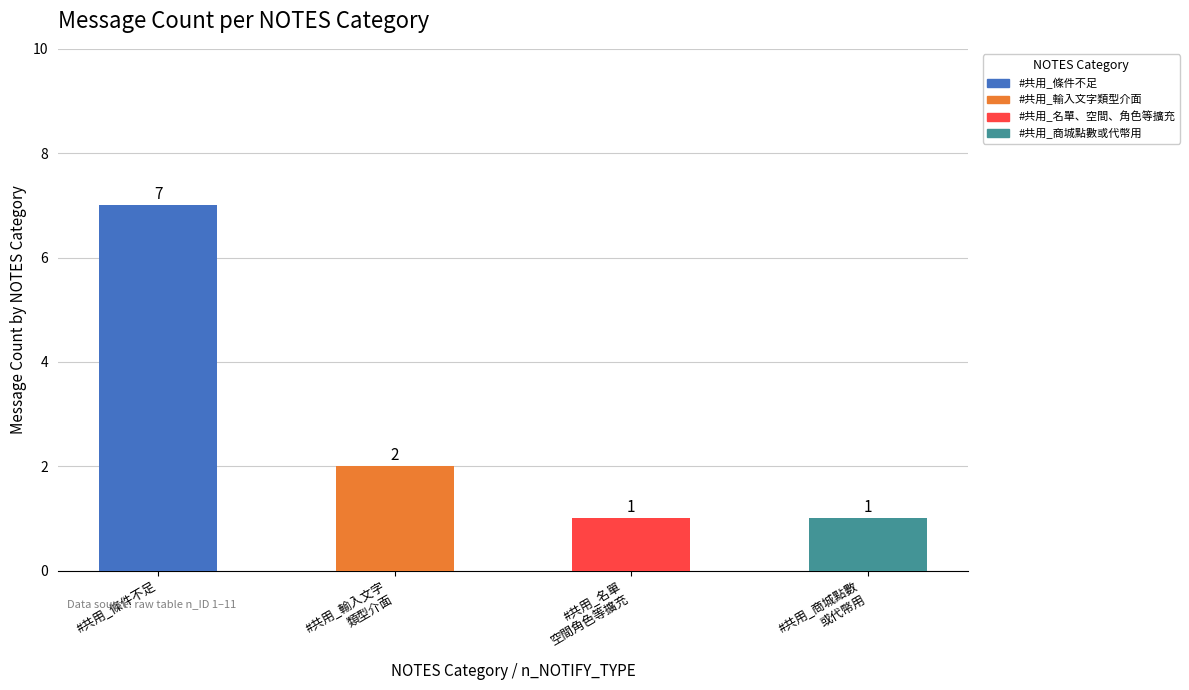

What is the difference between the maximum and second lowest values in the #共用_名單、空間、角色等擴充 series?

1